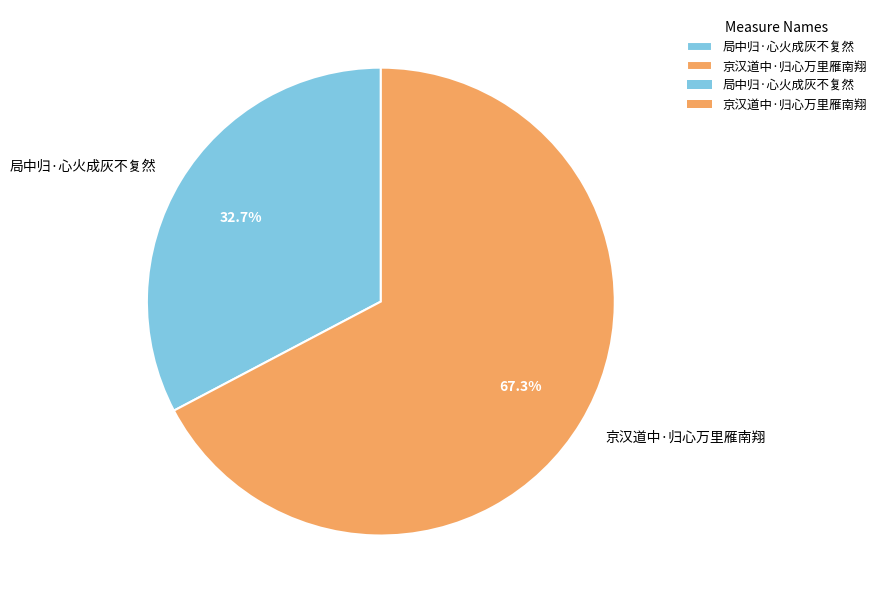

Which slice is the smallest?

局中归·心火成灰不复然